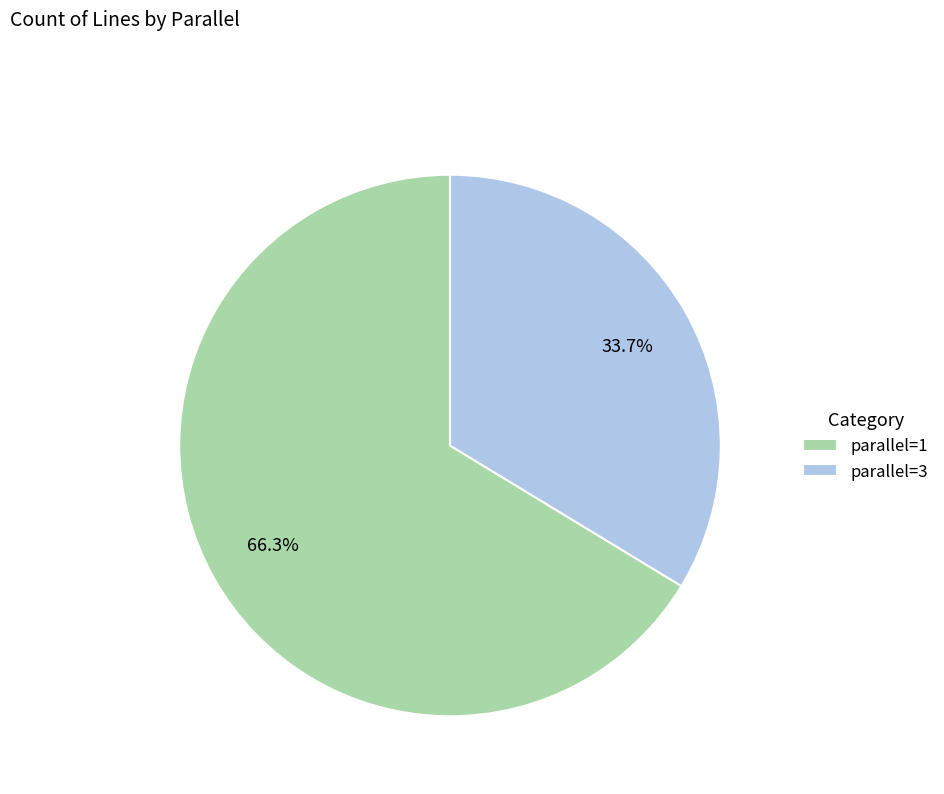

To the nearest percent, what is the difference between the largest and smallest slice percentages?

33%